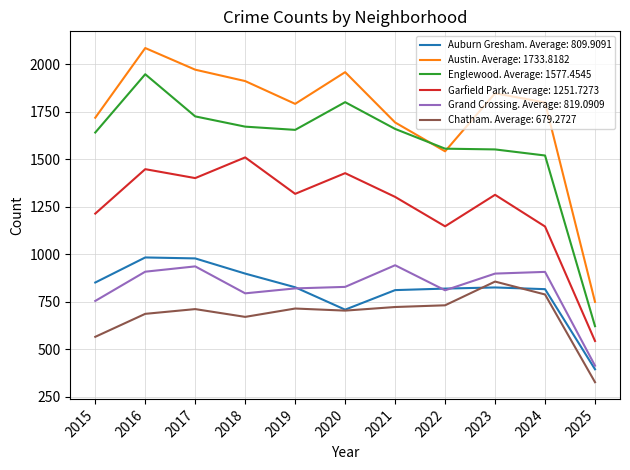

Which series has the largest total across all categories?

Austin. Average: 1733.8182